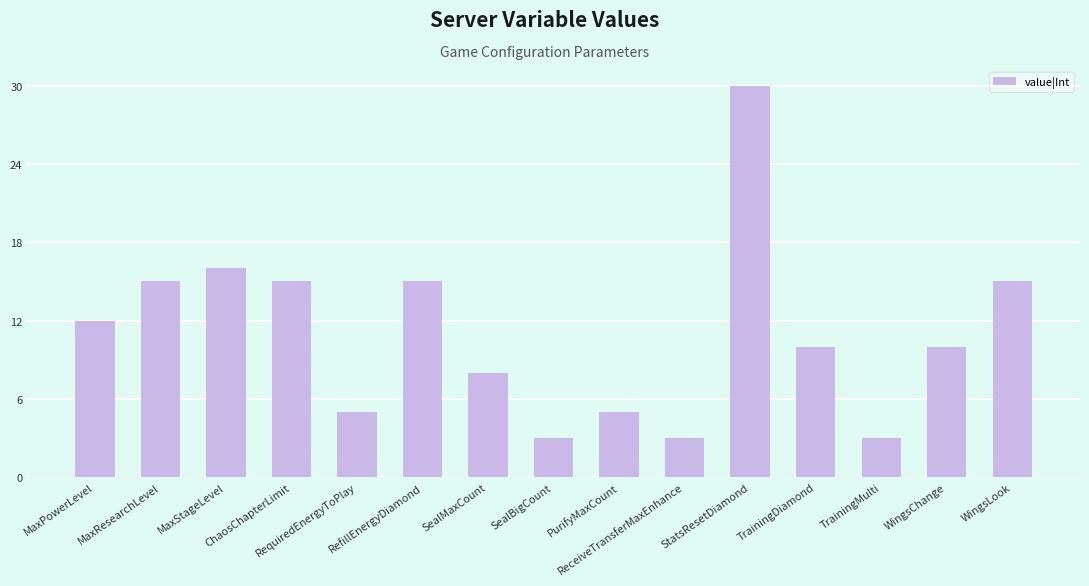

What is the maximum value shown in the chart?

30